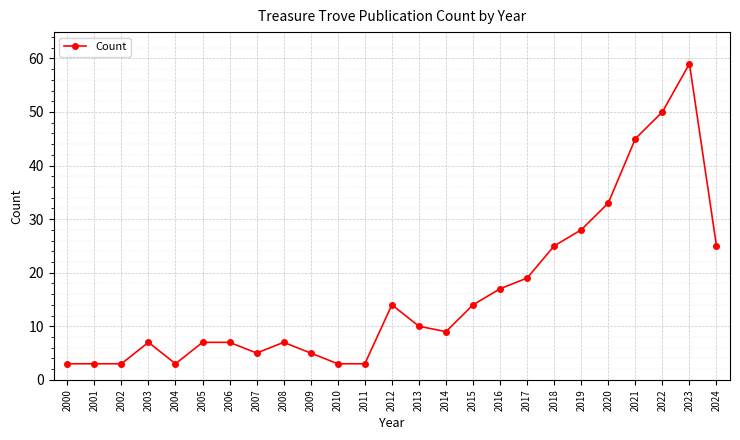

How many values are below 9?

12